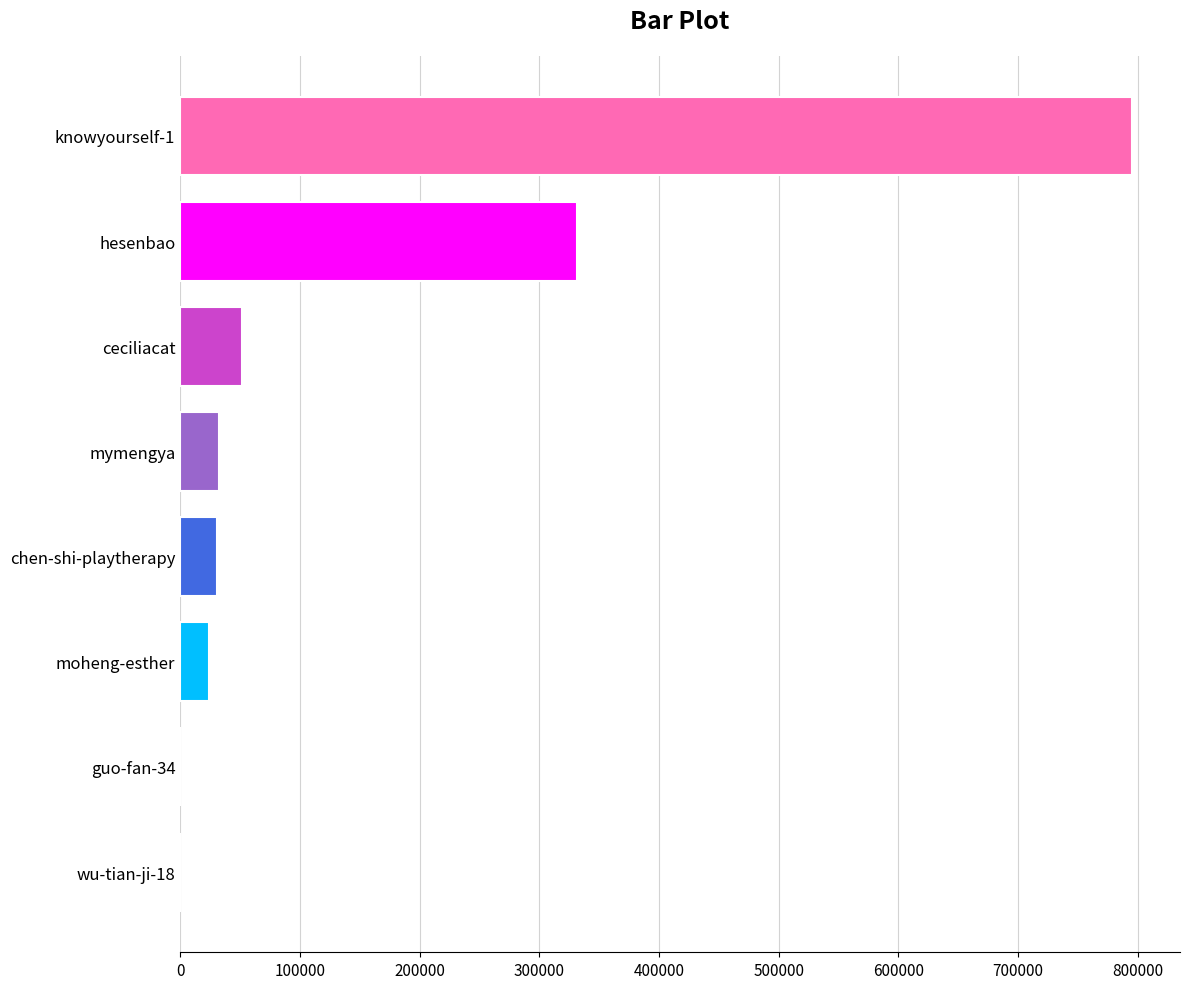

True or false: the data shows 88080 at ceciliacat.

False